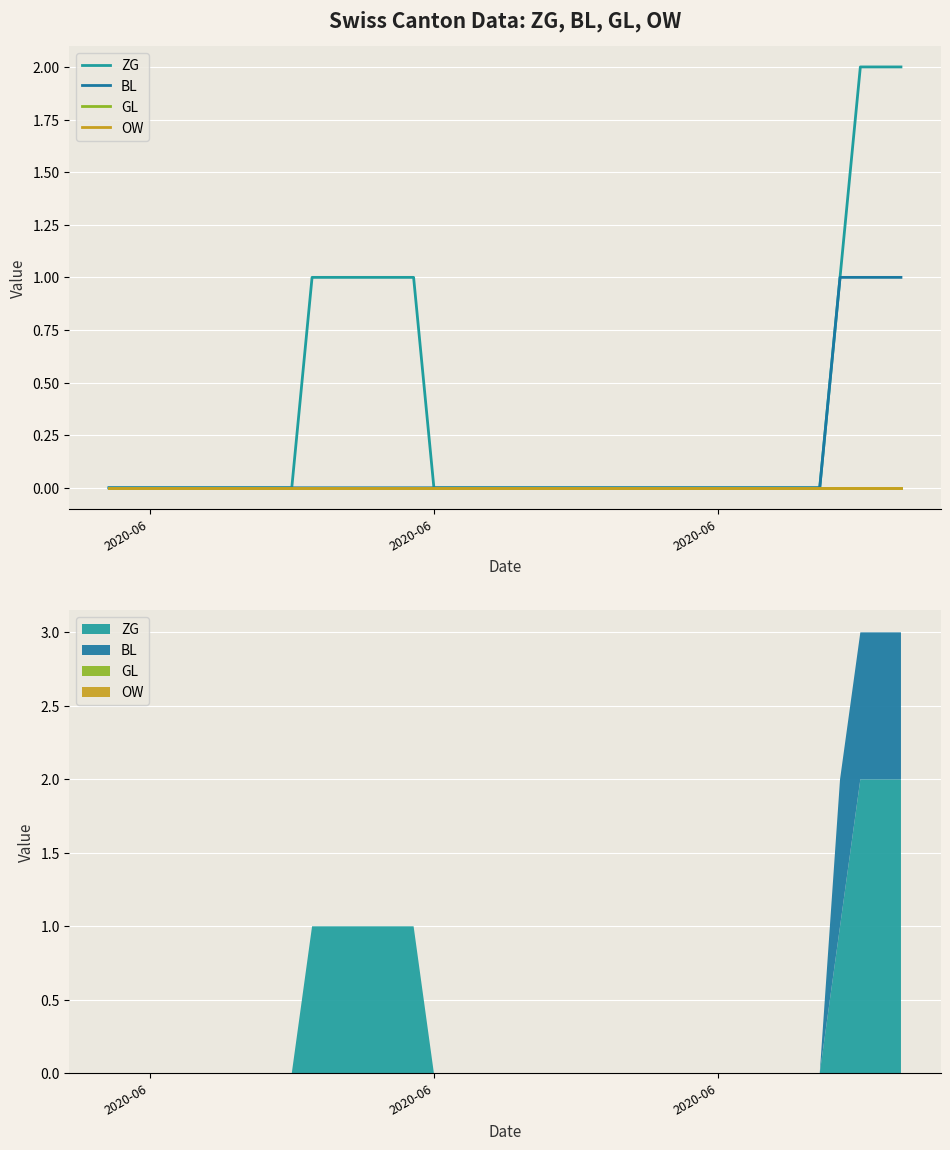

True or false: ZG has more than 0 interior local peaks.

False